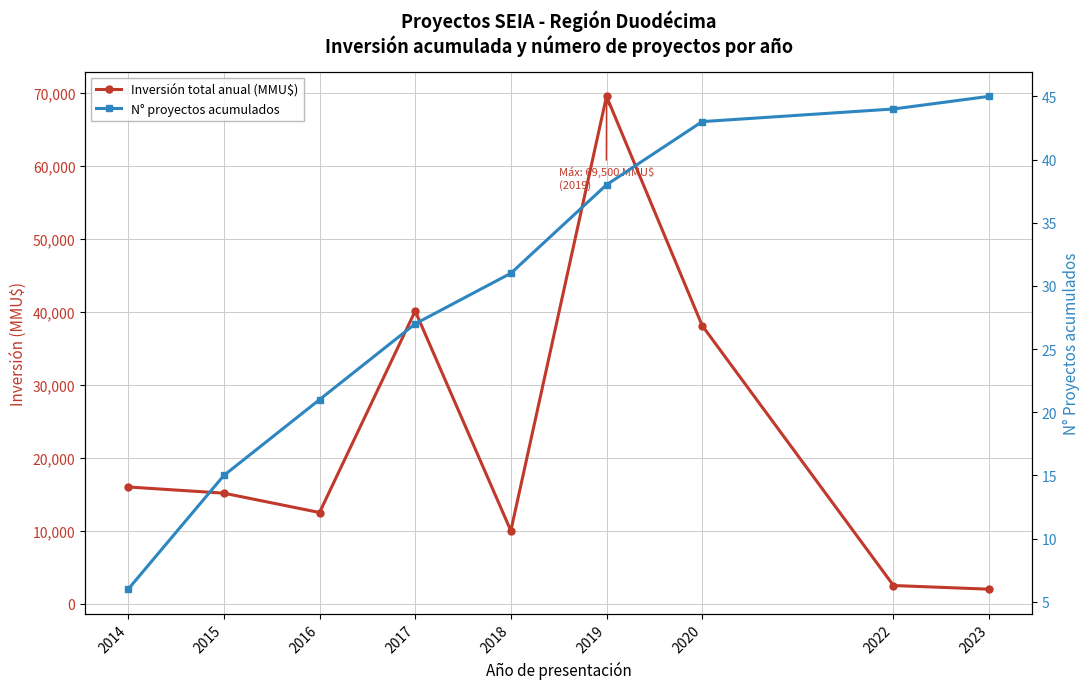

What is the maximum value for Inversión total anual (MMU$)?

69500